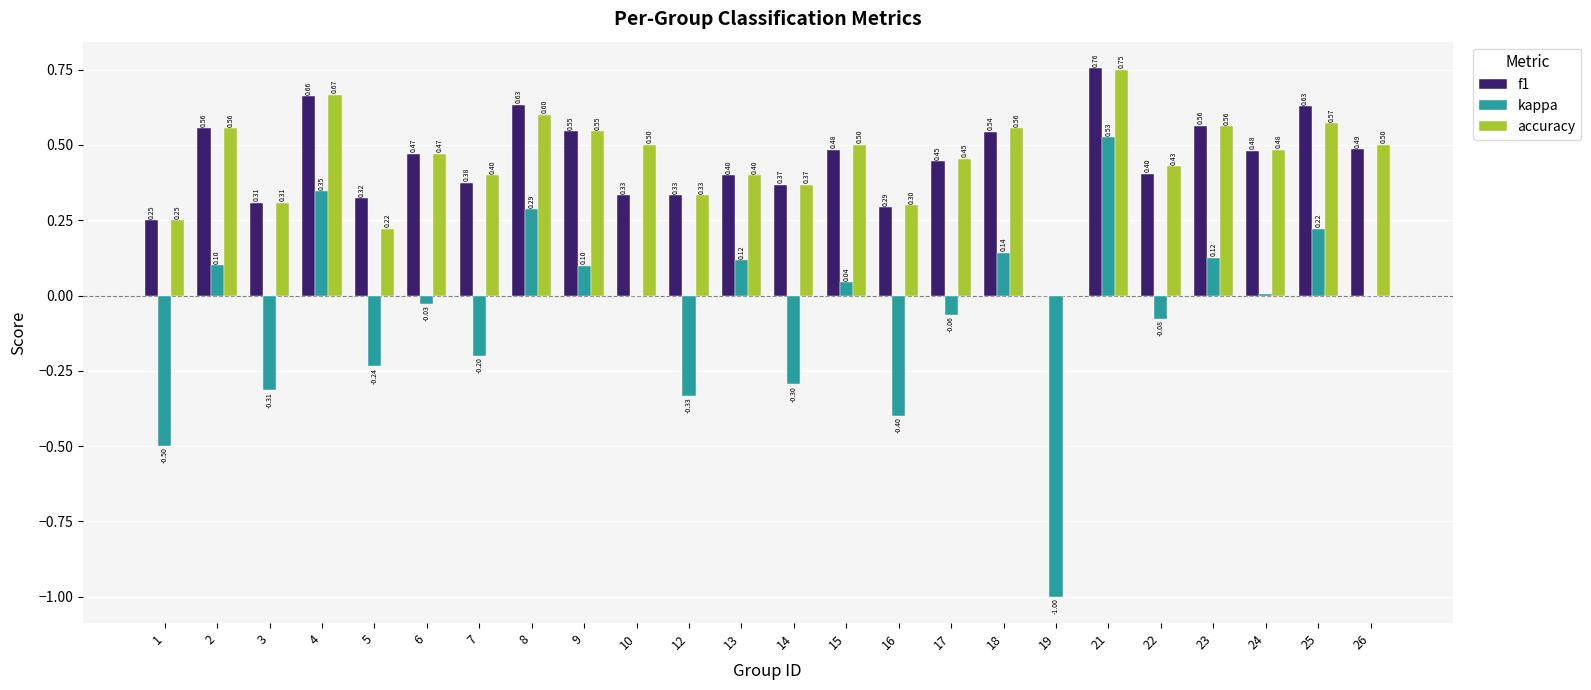

Which series changed the most between 16 and 17?

kappa